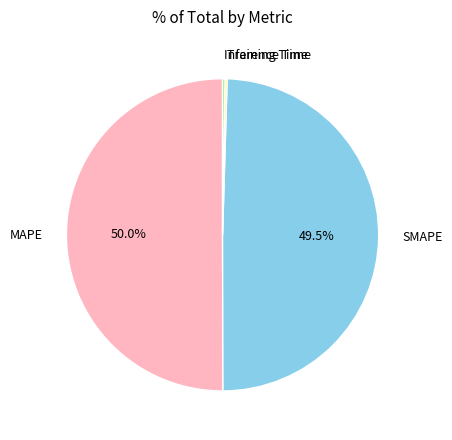

What is the largest slice in the pie chart?

MAPE